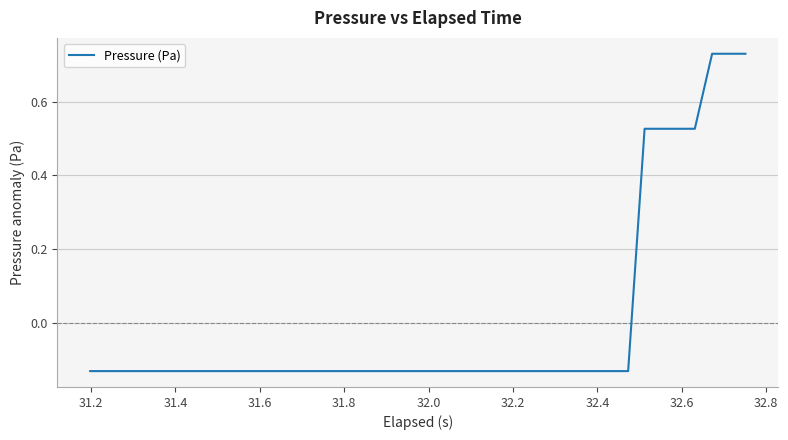

What is the difference between the maximum and minimum values?

0.9